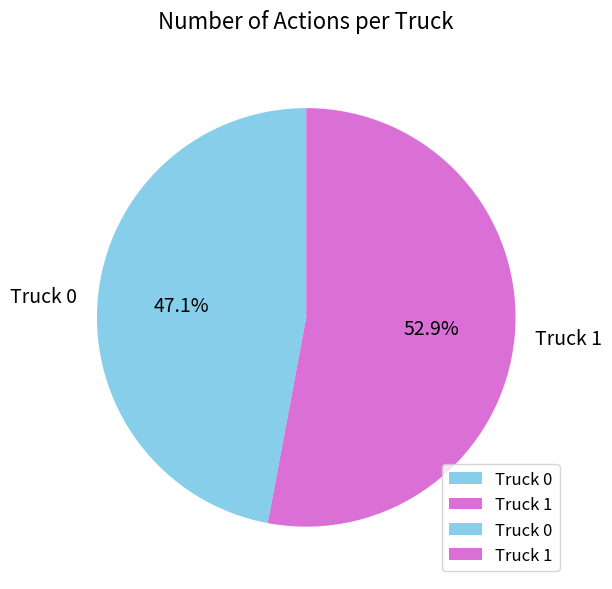

Is there a majority slice in this chart?

Yes